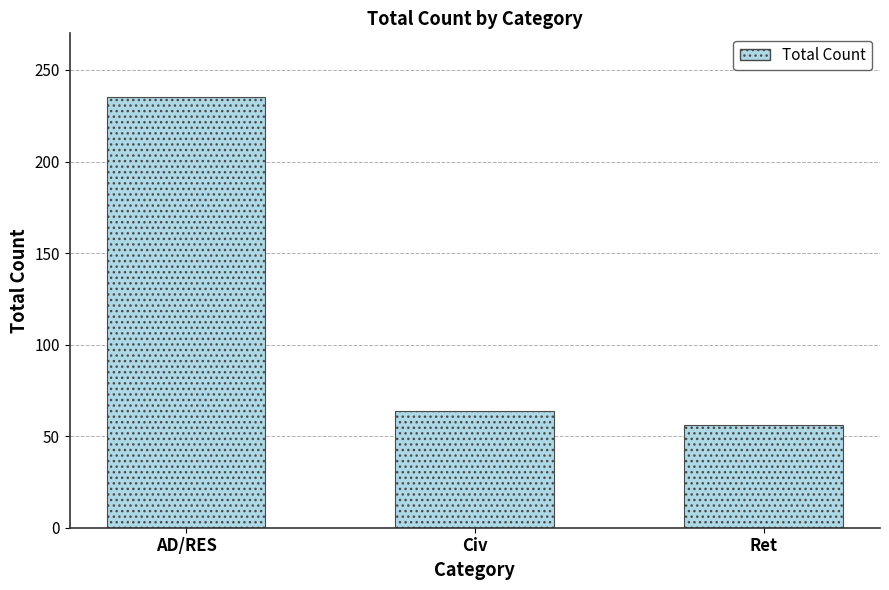

How many bars are there in total?

3